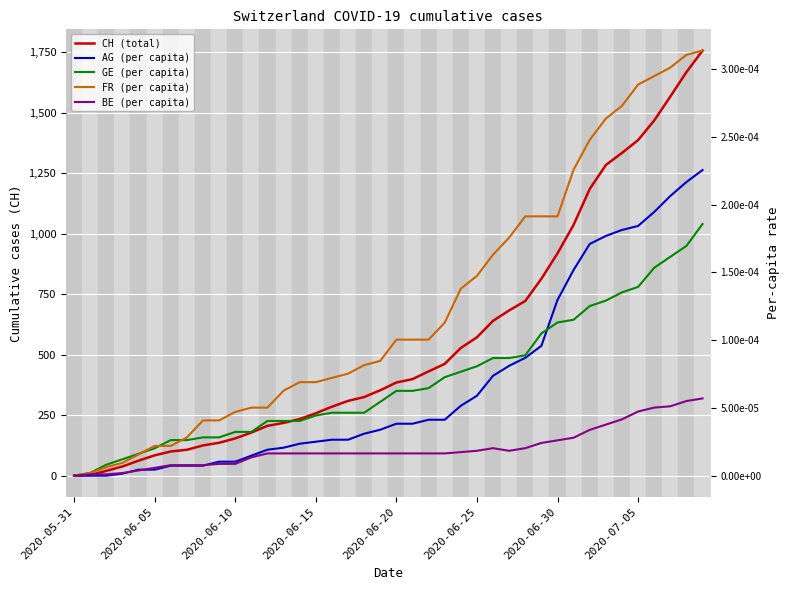

How many positive values does the AG (per capita) series have?

37